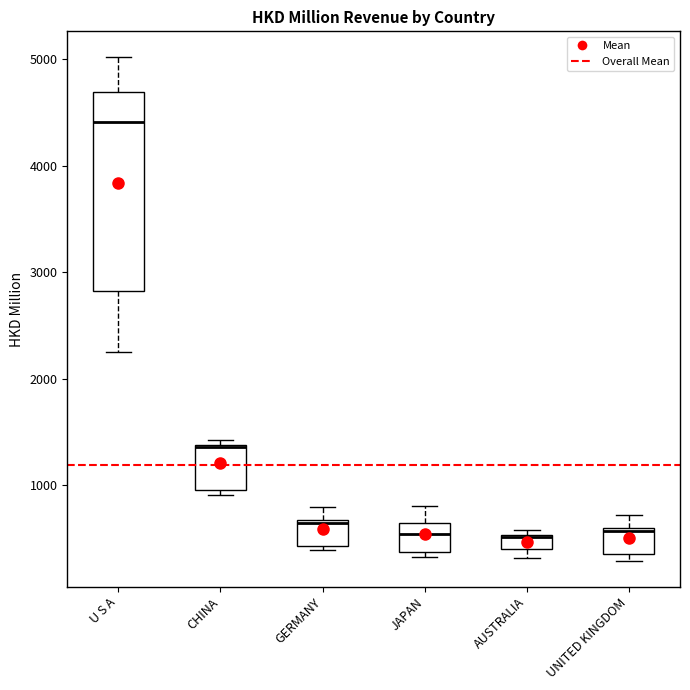

Where is the lower edge of the box for AUSTRALIA on the y-axis? The values are not printed on the chart, so give them approximately, as read against the axis.

400